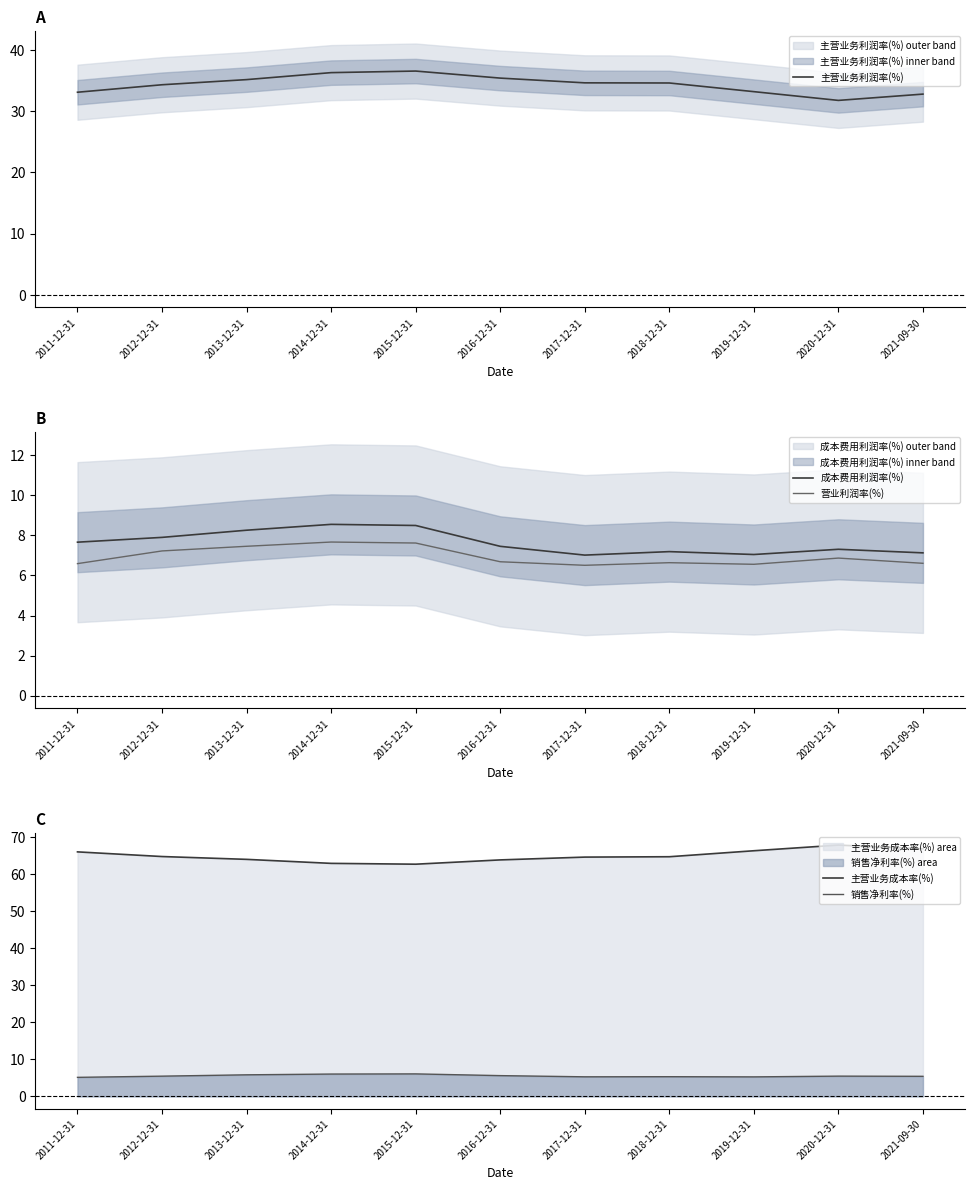

What is the label of the 9th point from the right?

2013-12-31